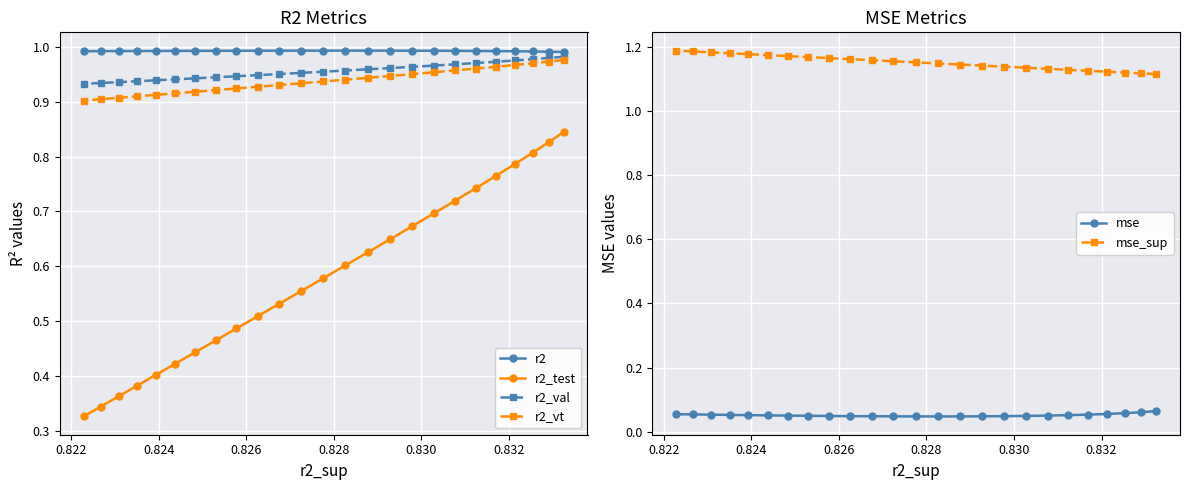

What position from the right is 0.822?

24